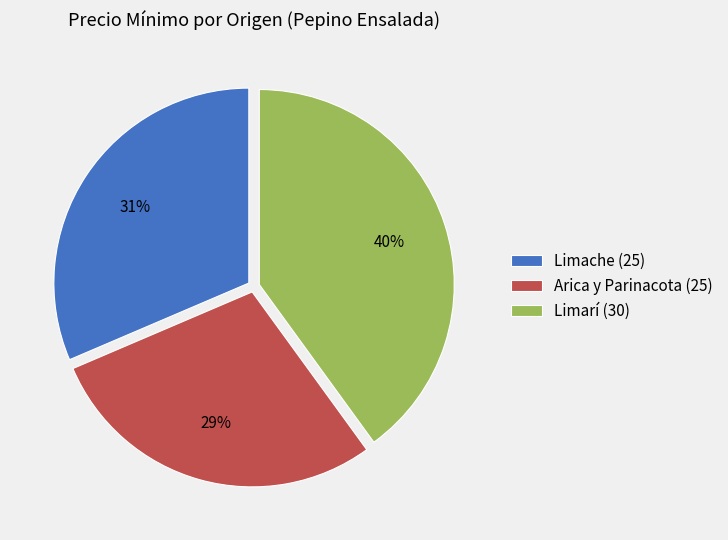

Is the sum of Limache (25) and Arica y Parinacota (25) greater than half?

Yes